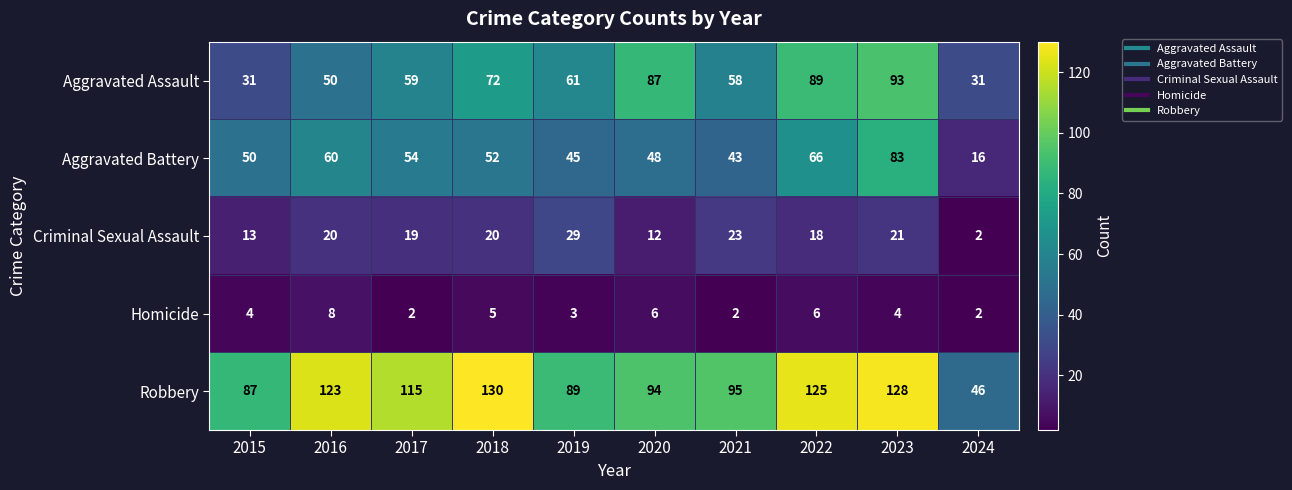

Is it true that Homicide equals 8 at 2018?

False